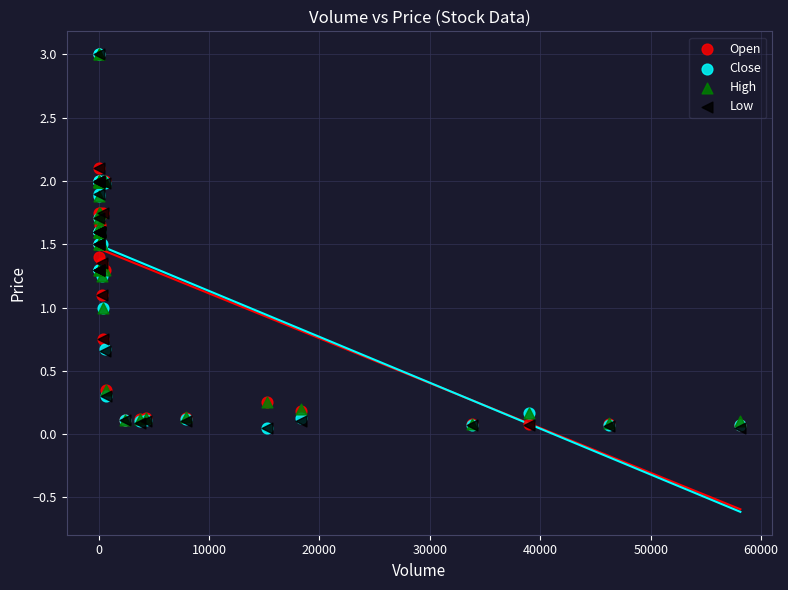

What are all the series names shown in the legend?

Open, Close, High, Low